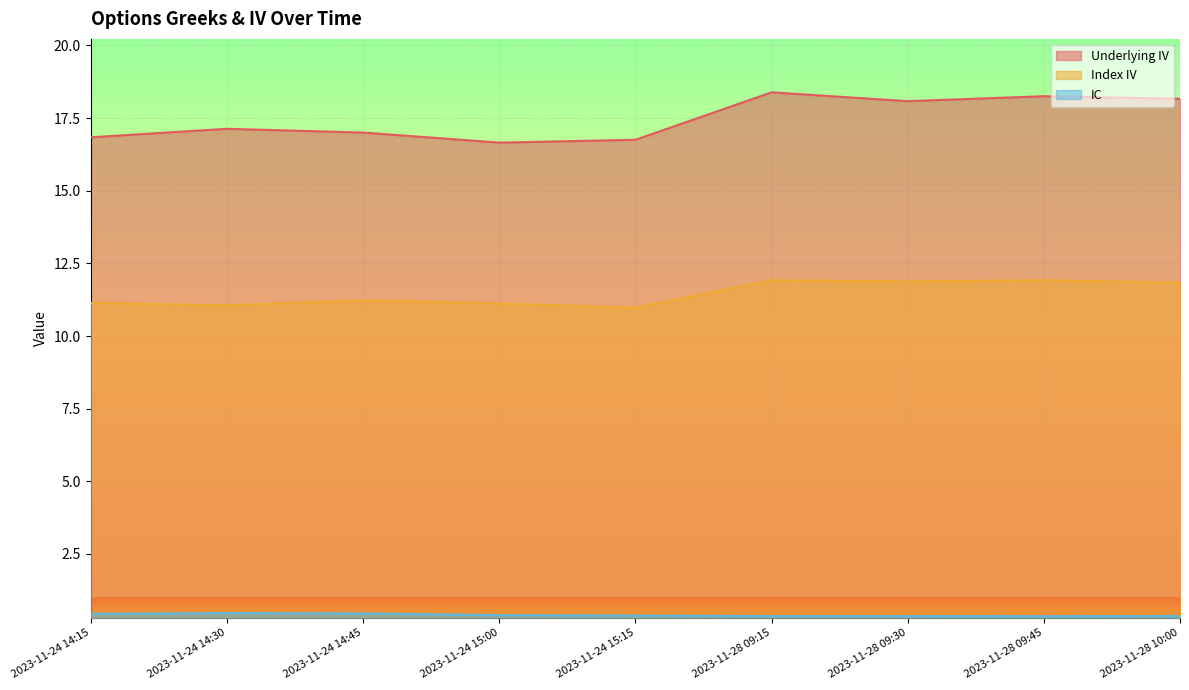

Rank the series by their average value, from highest to lowest.

Underlying IV, Index IV, IC